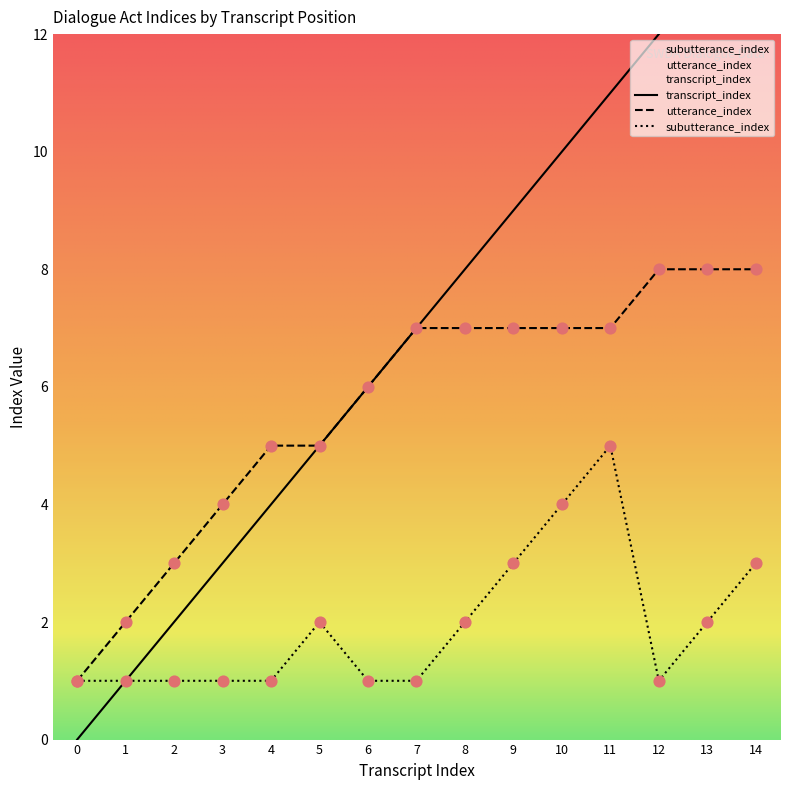

What is the total value across all series at 9?

19